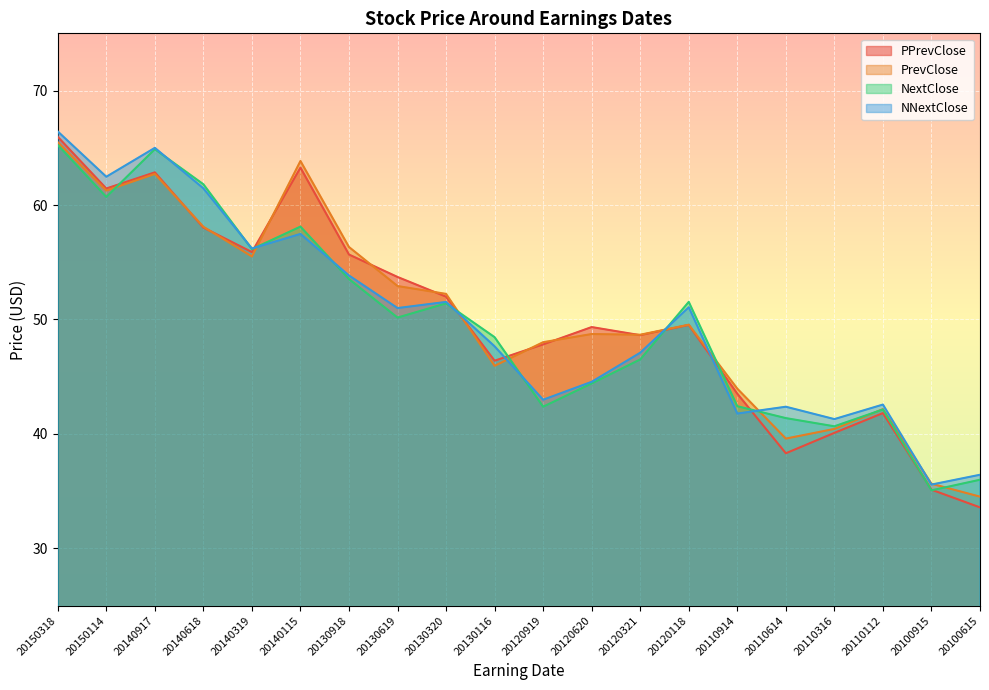

Which has a higher value, 20100615 or 20100915?

20100915